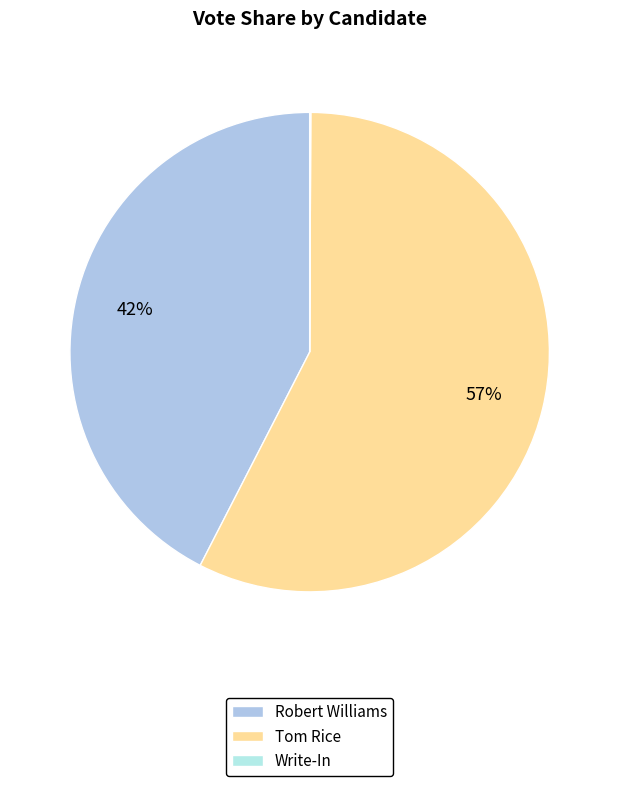

Combined, what portion of the pie is Write-In and Tom Rice?

57.5%